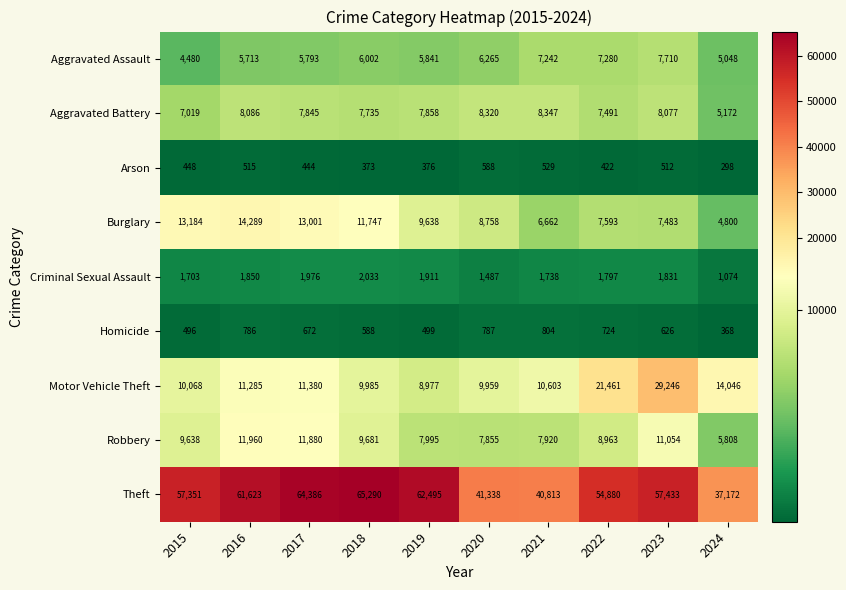

What is the maximum value shown in the chart?

65290